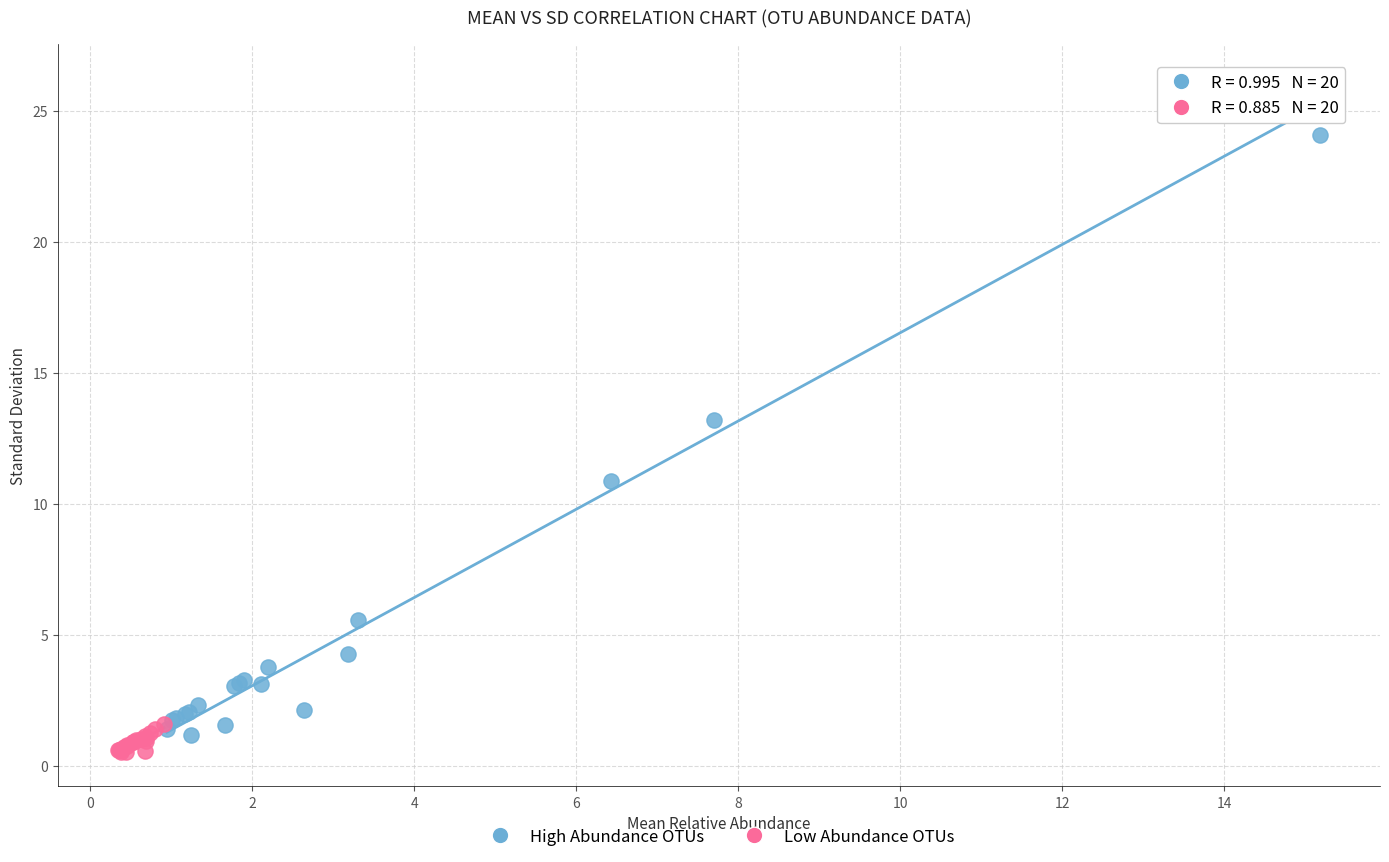

Which series reaches the maximum Y coordinate?

High Abundance OTUs